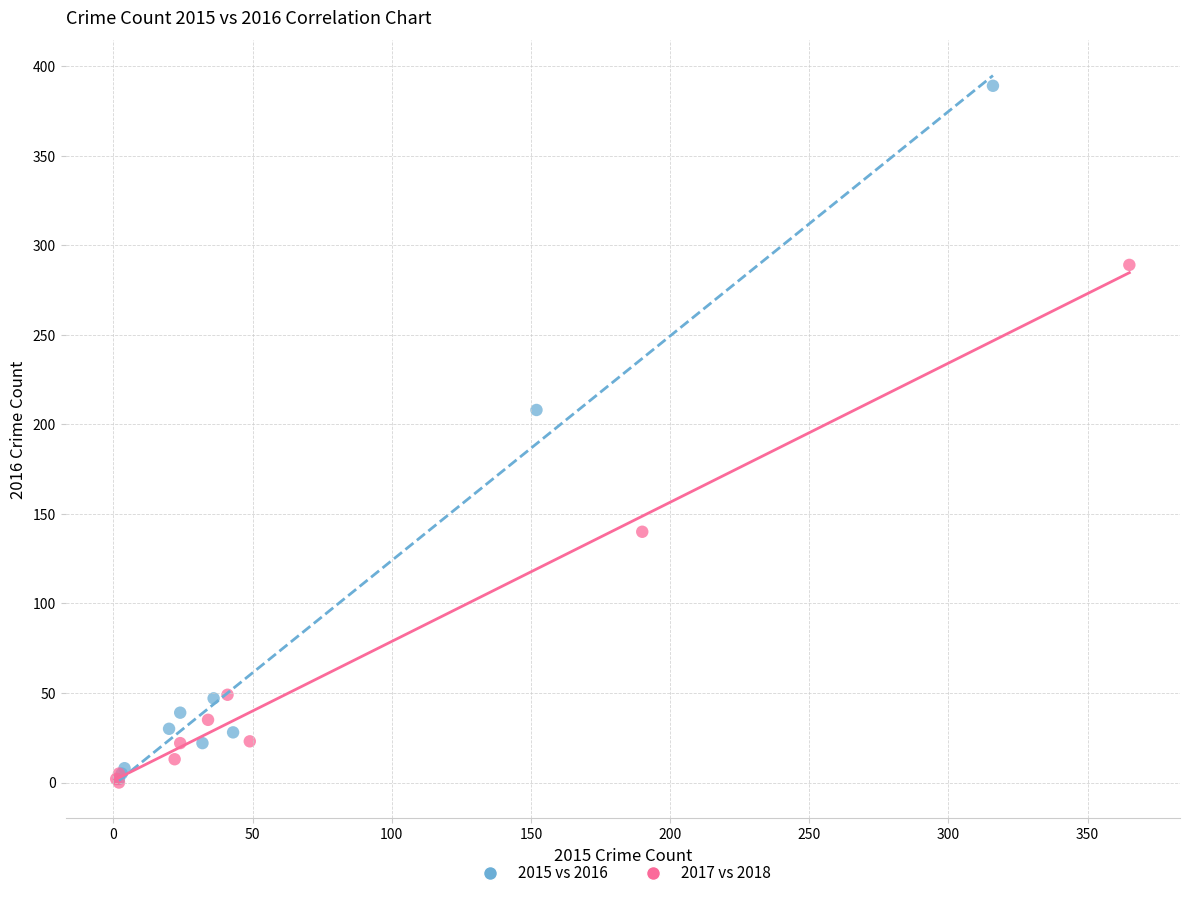

Which series reaches the maximum Y coordinate?

2015 vs 2016